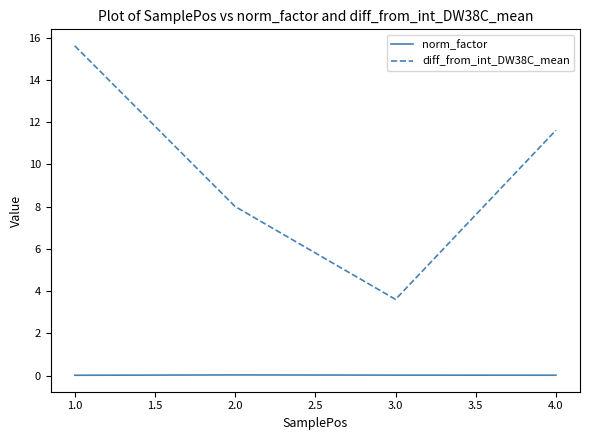

What is the maximum value shown in the chart?

15.6